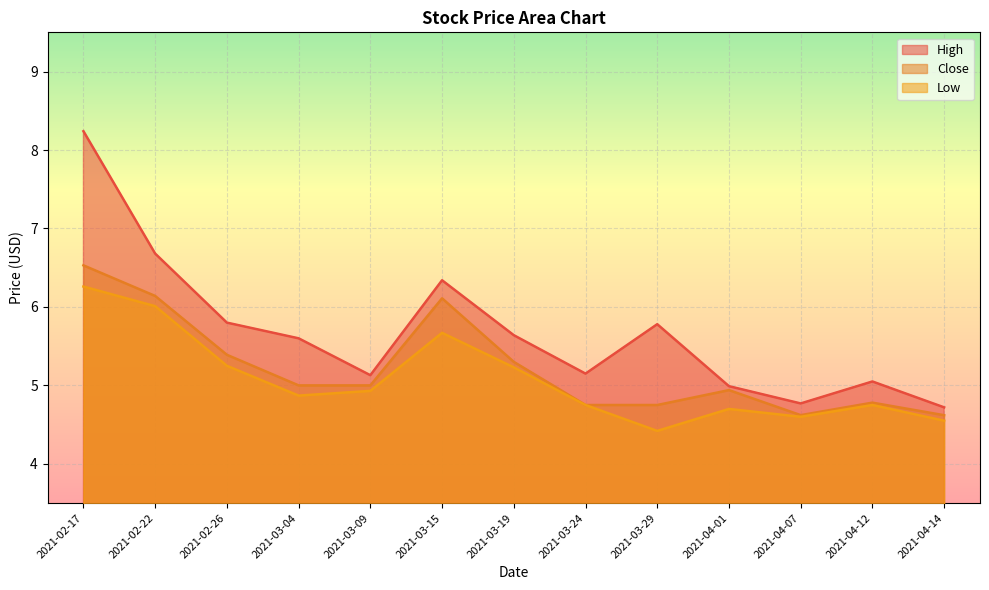

At which category does High reach its first local valley?

2021-03-09